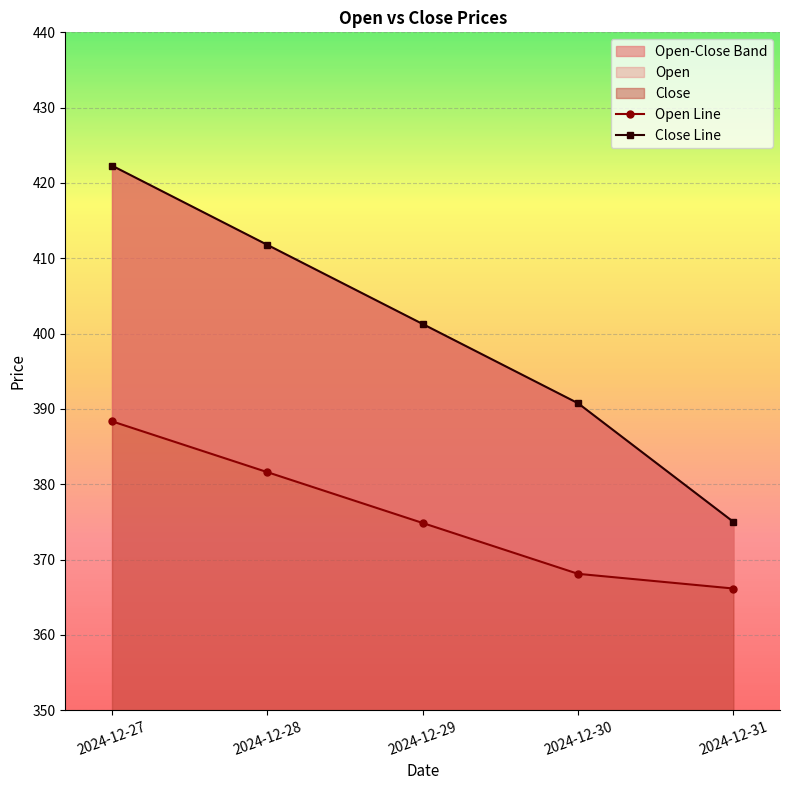

Between 2024-12-27 and 2024-12-30, which is larger?

2024-12-27